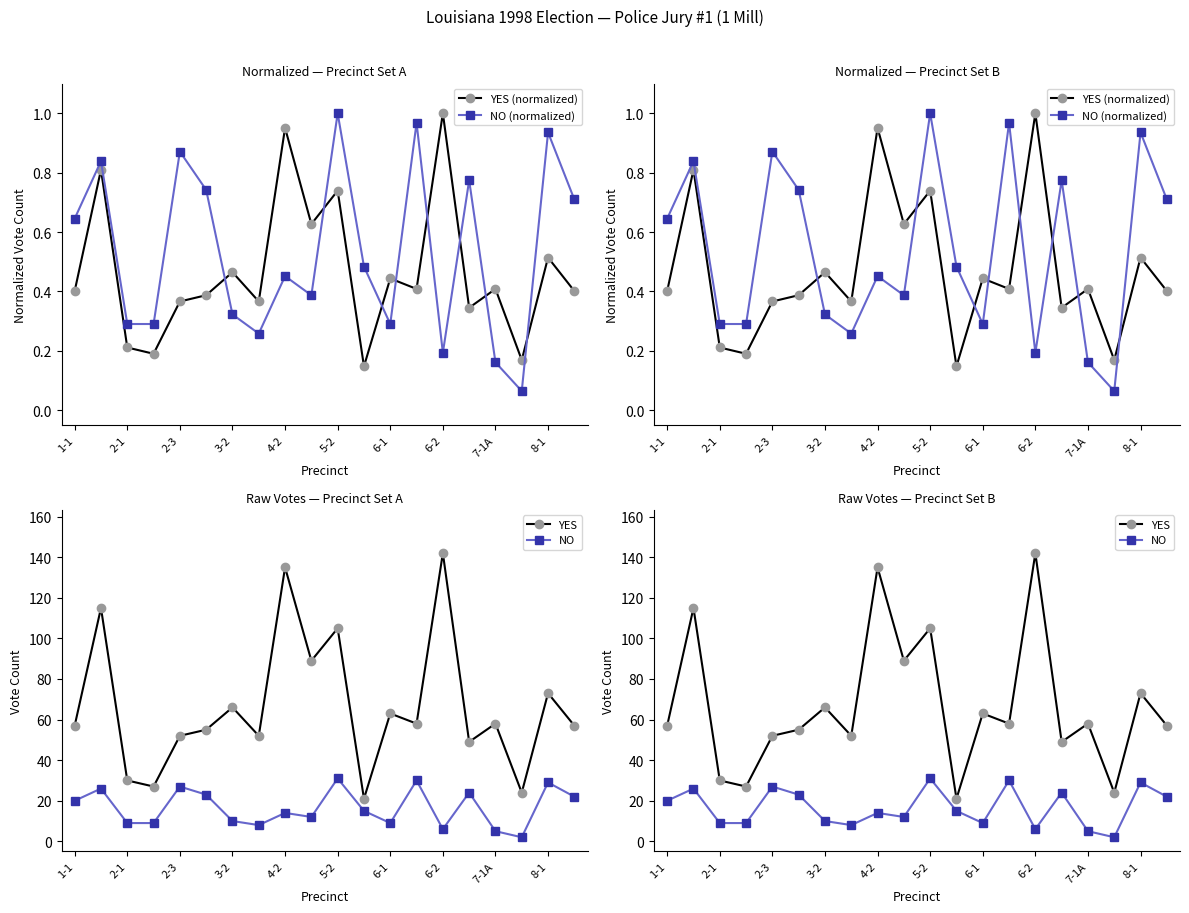

What is the total value across all series at 17?

26.2